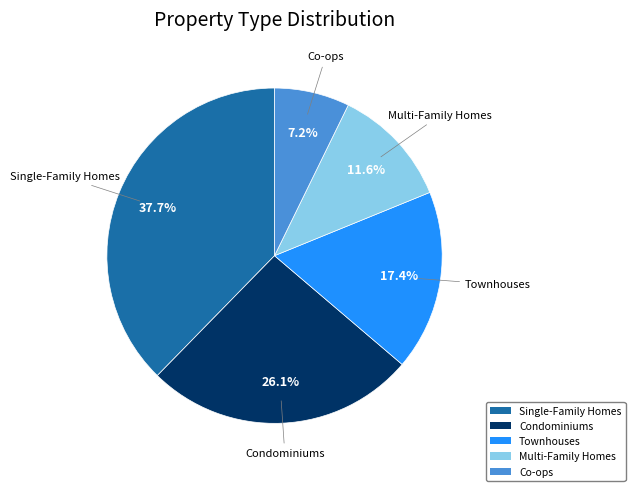

Rank the categories by value from highest to lowest.

Single-Family Homes, Condominiums, Townhouses, Multi-Family Homes, Co-ops